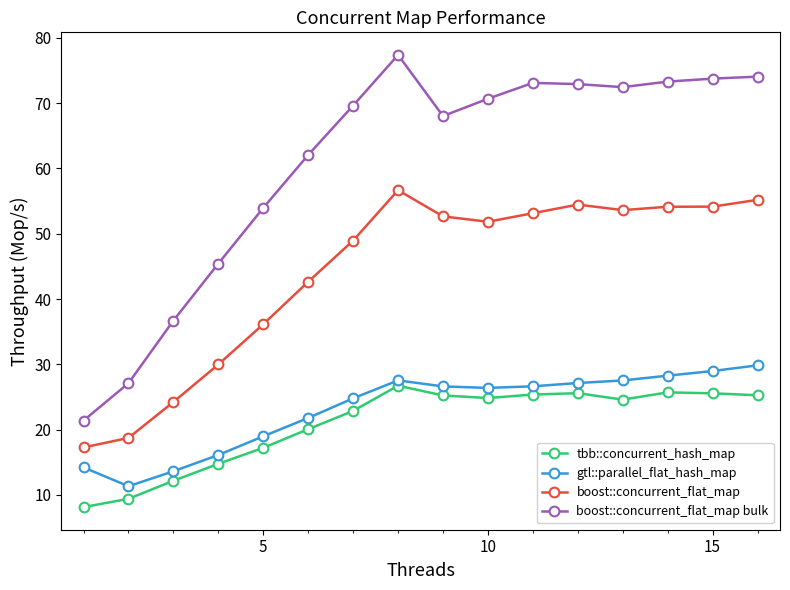

List the series in order of their peak value, highest first.

boost::concurrent_flat_map bulk, boost::concurrent_flat_map, gtl::parallel_flat_hash_map, tbb::concurrent_hash_map